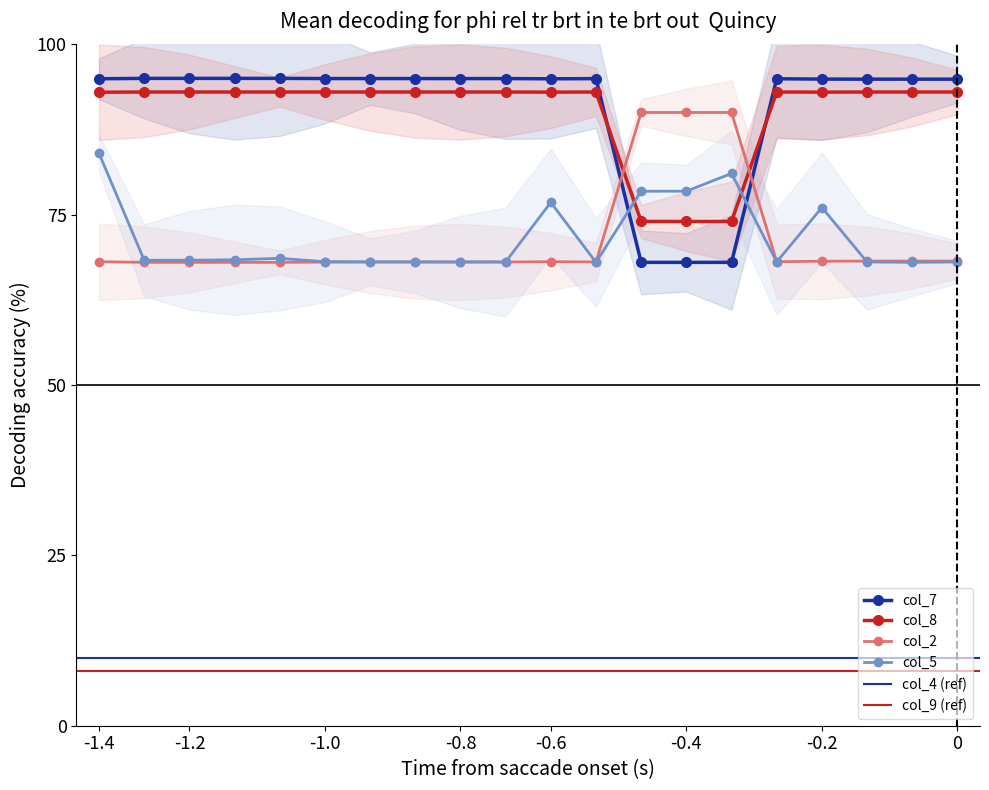

True or false: col_8 and col_2 intersect in this chart.

True